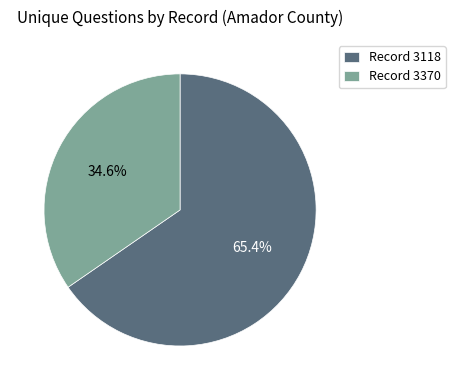

Is there a majority slice in this chart?

Yes